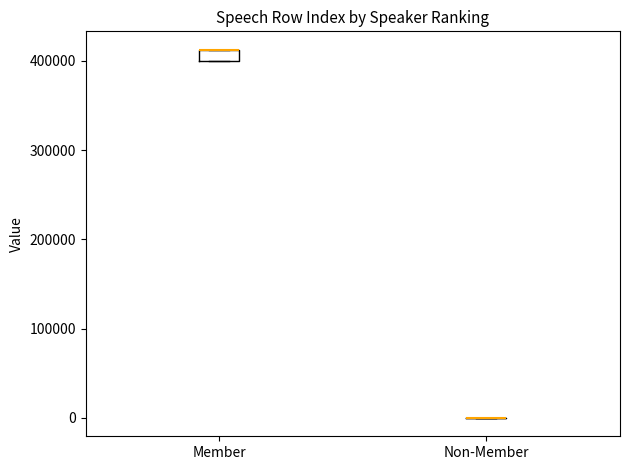

Comparing the boxes themselves (not the whiskers), which one is the tallest?

Member